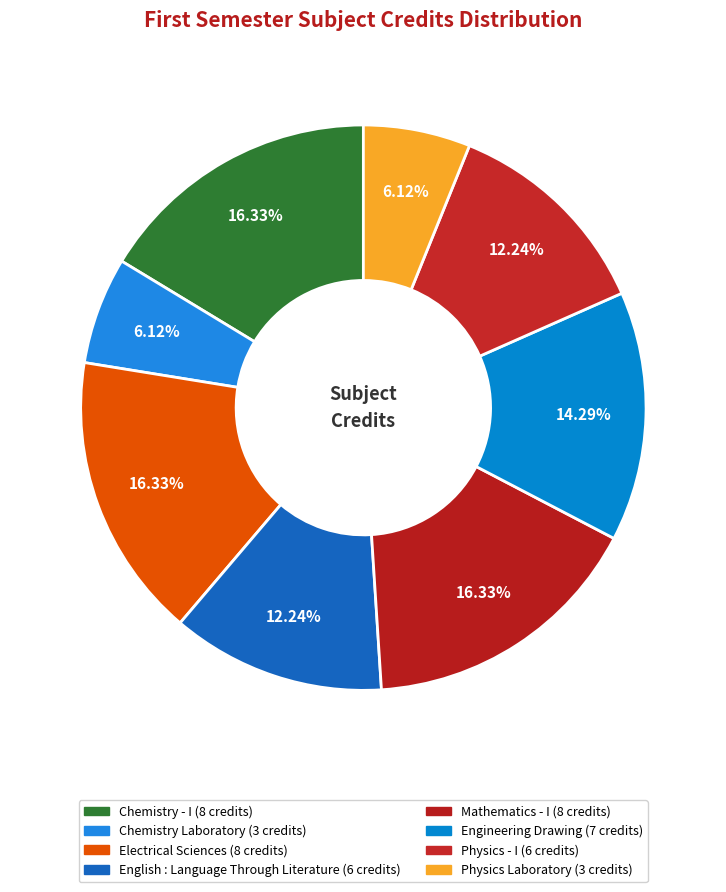

How many segments does this pie chart have?

8